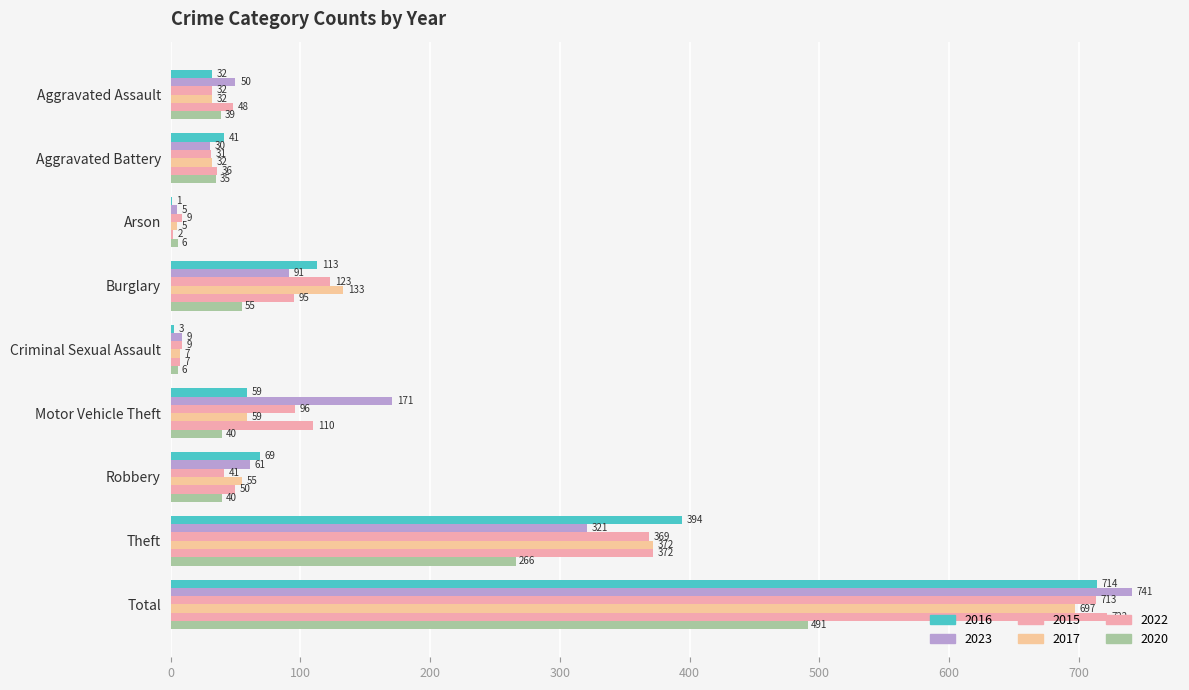

Reading left to right, what are all the values shown in this chart?

2016: Aggravated Assault=32	Aggravated Battery=41	Arson=1	Burglary=113	Criminal Sexual Assault=3	Motor Vehicle Theft=59	Robbery=69	Theft=394	Total=714
2023: Aggravated Assault=50	Aggravated Battery=30	Arson=5	Burglary=91	Criminal Sexual Assault=9	Motor Vehicle Theft=171	Robbery=61	Theft=321	Total=741
2015: Aggravated Assault=32	Aggravated Battery=31	Arson=9	Burglary=123	Criminal Sexual Assault=9	Motor Vehicle Theft=96	Robbery=41	Theft=369	Total=713
2017: Aggravated Assault=32	Aggravated Battery=32	Arson=5	Burglary=133	Criminal Sexual Assault=7	Motor Vehicle Theft=59	Robbery=55	Theft=372	Total=697
2022: Aggravated Assault=48	Aggravated Battery=36	Arson=2	Burglary=95	Criminal Sexual Assault=7	Motor Vehicle Theft=110	Robbery=50	Theft=372	Total=722
2020: Aggravated Assault=39	Aggravated Battery=35	Arson=6	Burglary=55	Criminal Sexual Assault=6	Motor Vehicle Theft=40	Robbery=40	Theft=266	Total=491